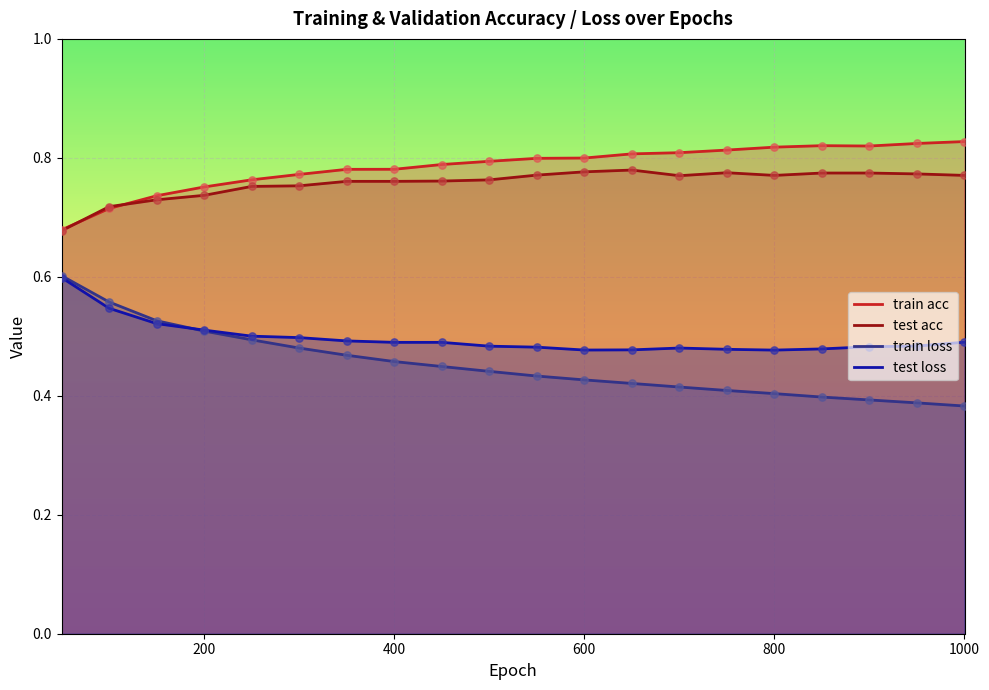

At how many categories does at least one series exceed 0?

20